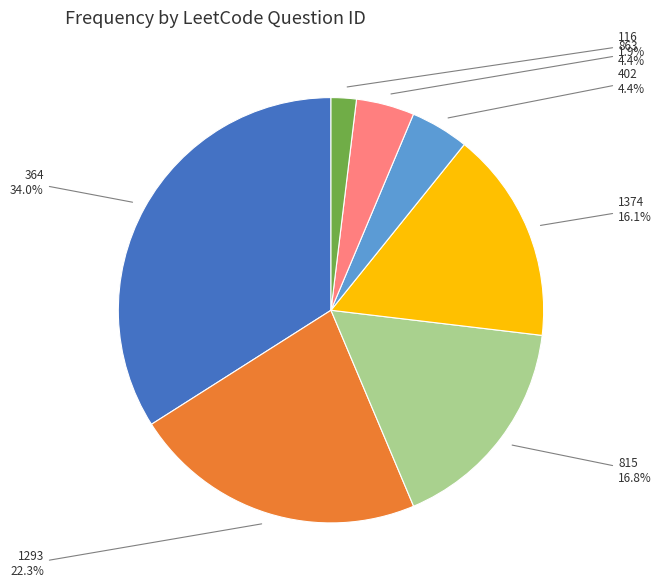

How many slices are in this pie chart?

7